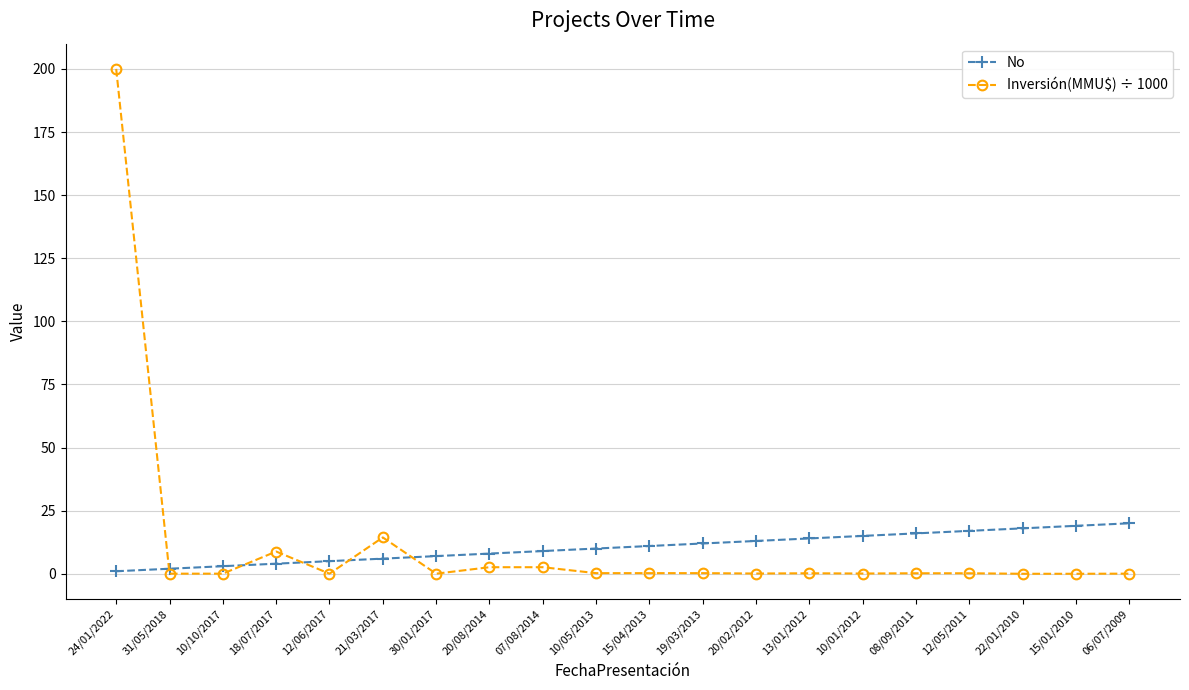

What is the average value of the Inversión(MMU$) ÷ 1000 series?

11.5